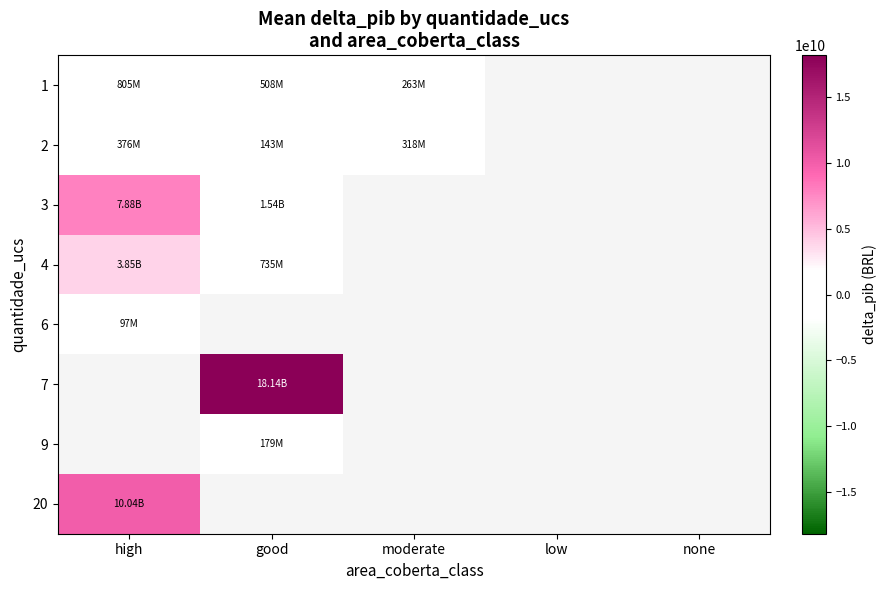

What is the difference between the highest and lowest values at moderate?

55269842.5